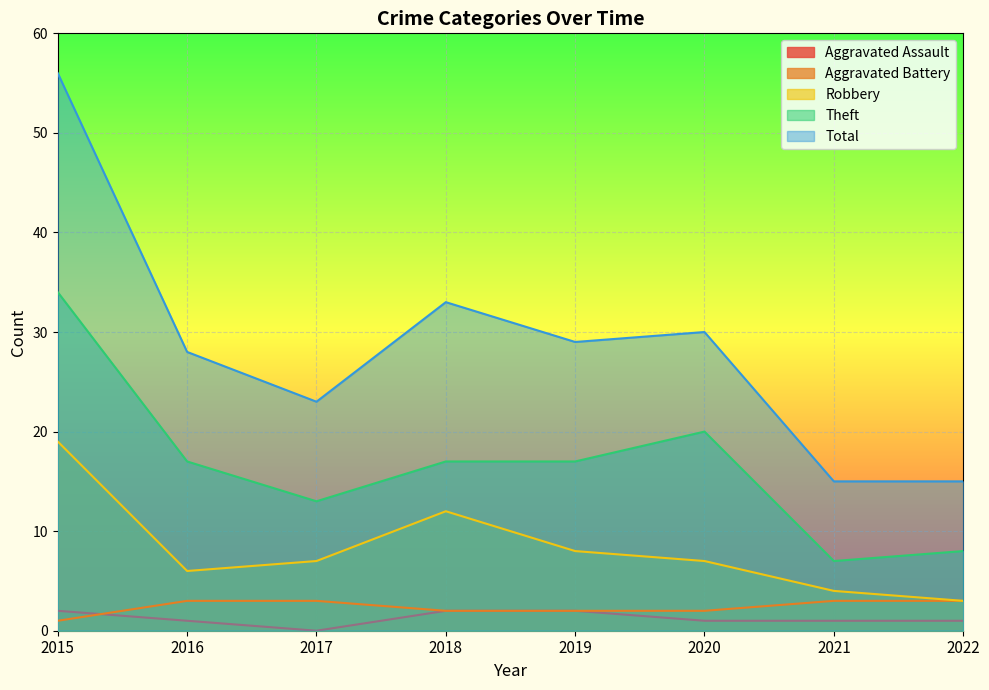

How many lines are shown in the chart?

5